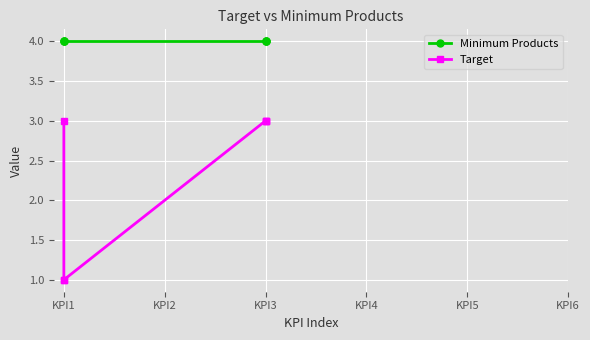

What is the greatest value displayed?

4